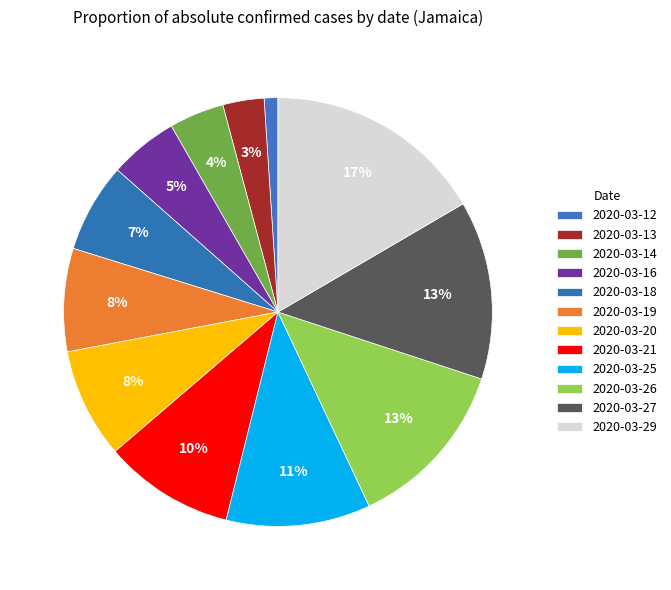

How many slices are in this pie chart?

12